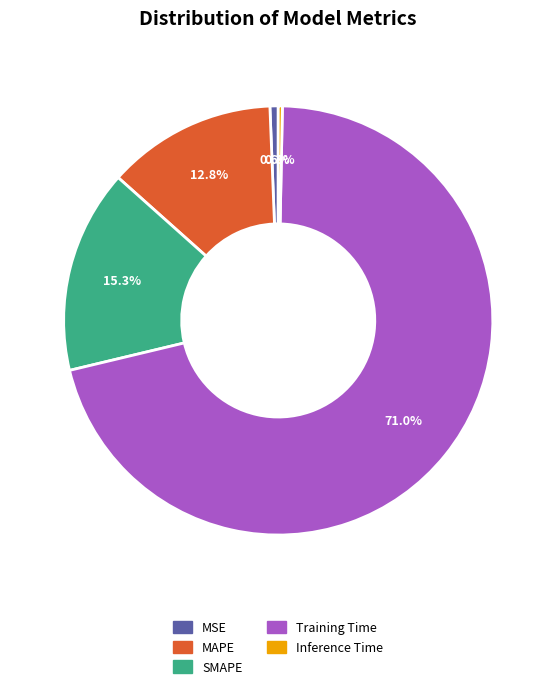

To the nearest percent, what is the combined percentage of MAPE and Inference Time?

13%